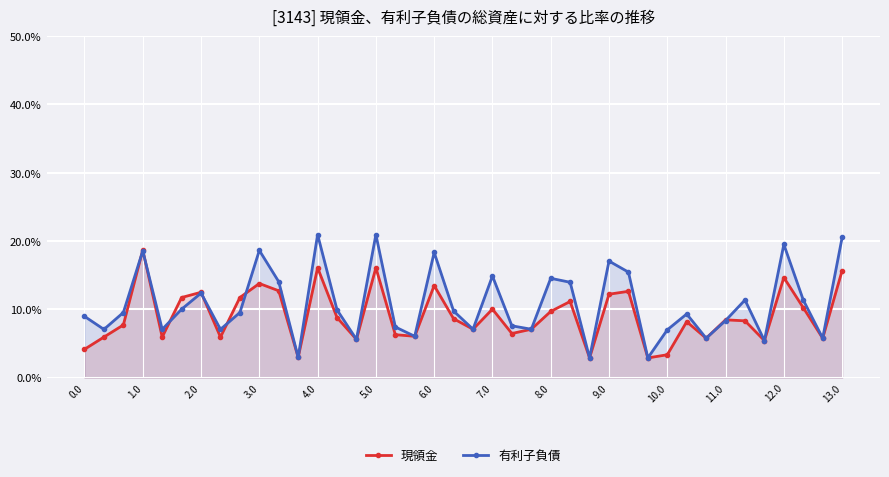

What is the spread (max minus min) of values at 12.0?

4.8